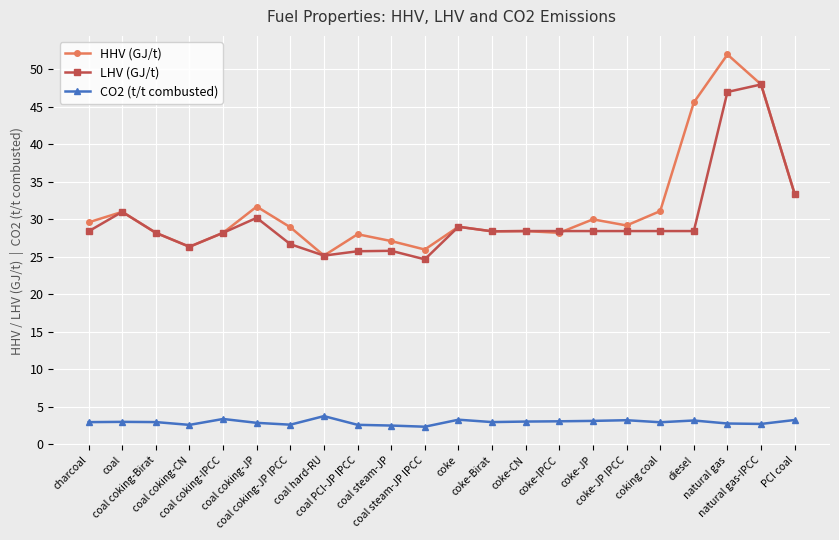

The LHV (GJ/t) series shows 38.8 at coal steam-JP IPCC. True or false?

False